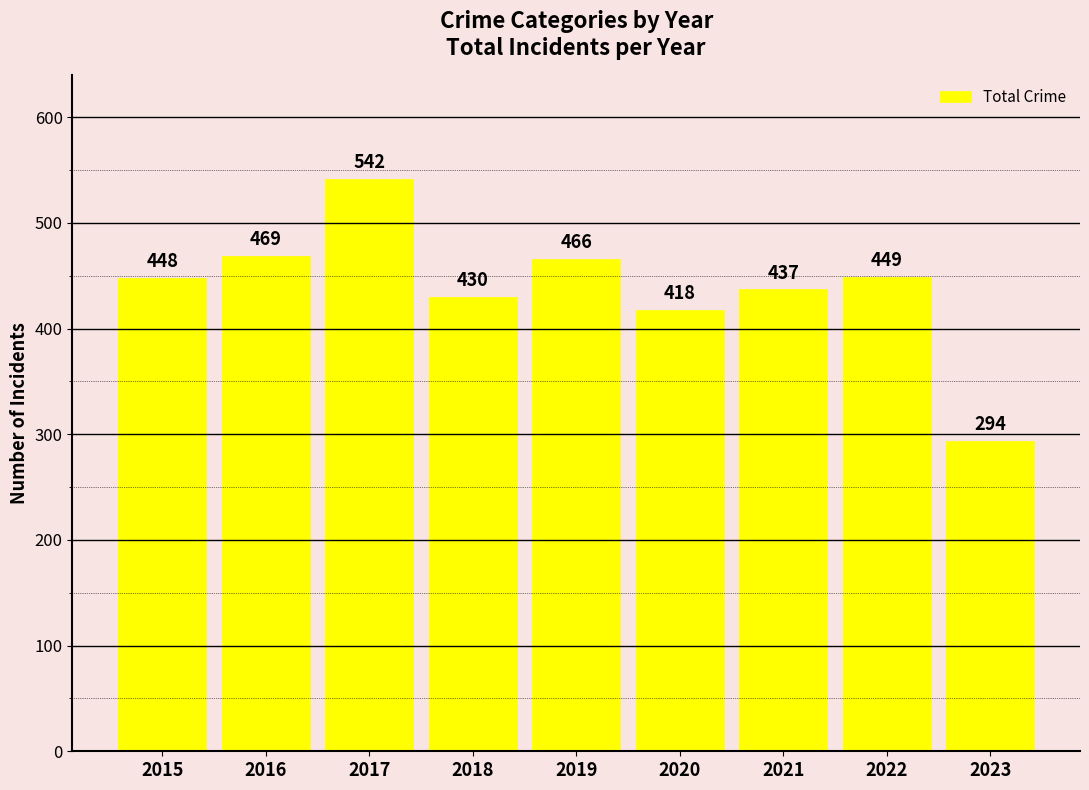

What is the value of the 5th bar from the left?

466